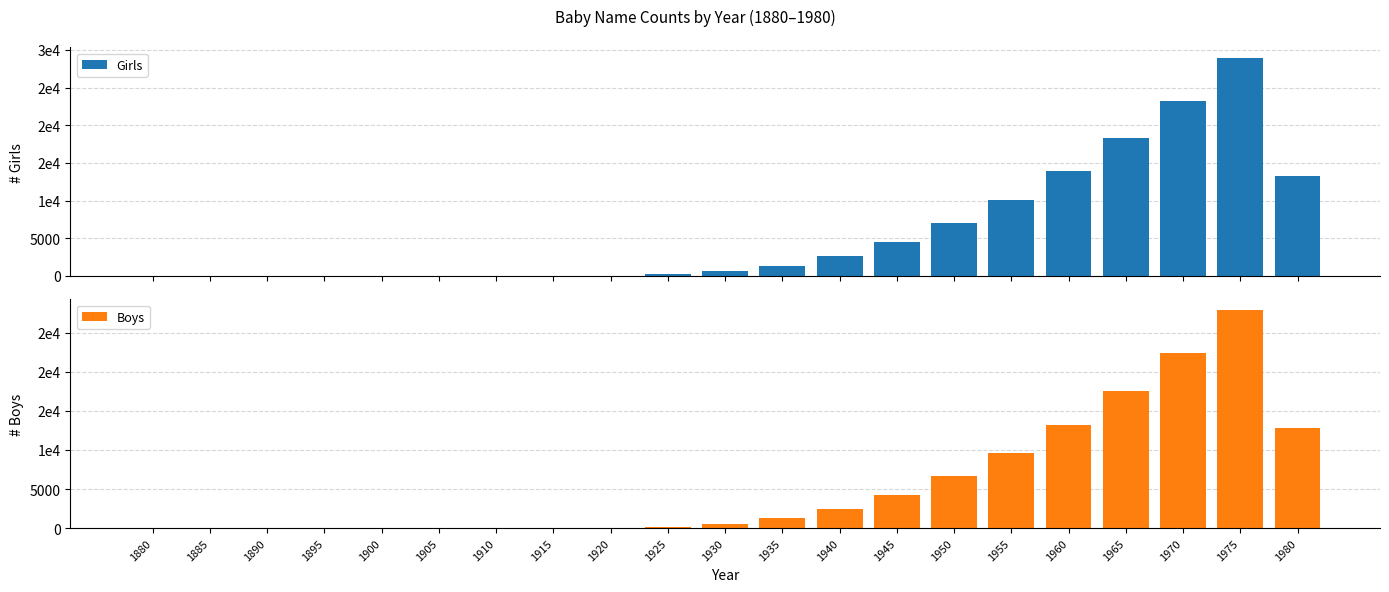

At how many categories does at least one series exceed 198?

12